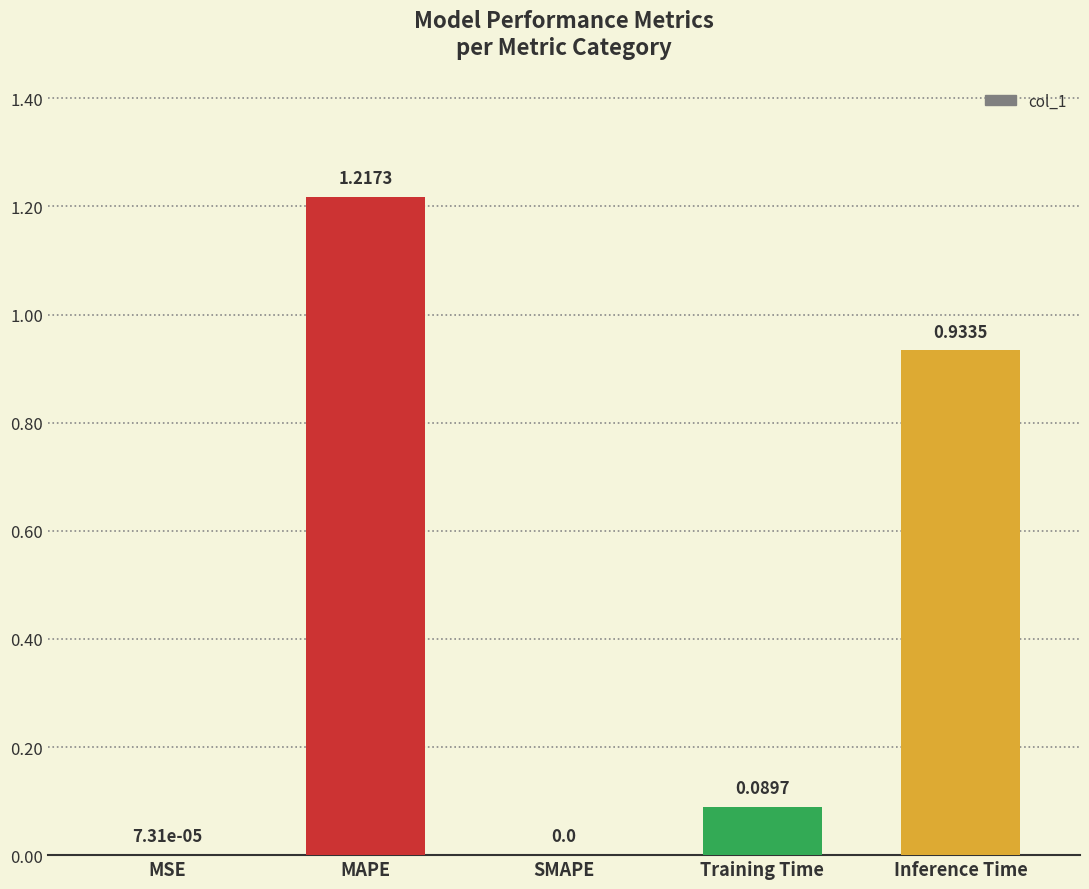

What is the sum of all values?

2.2